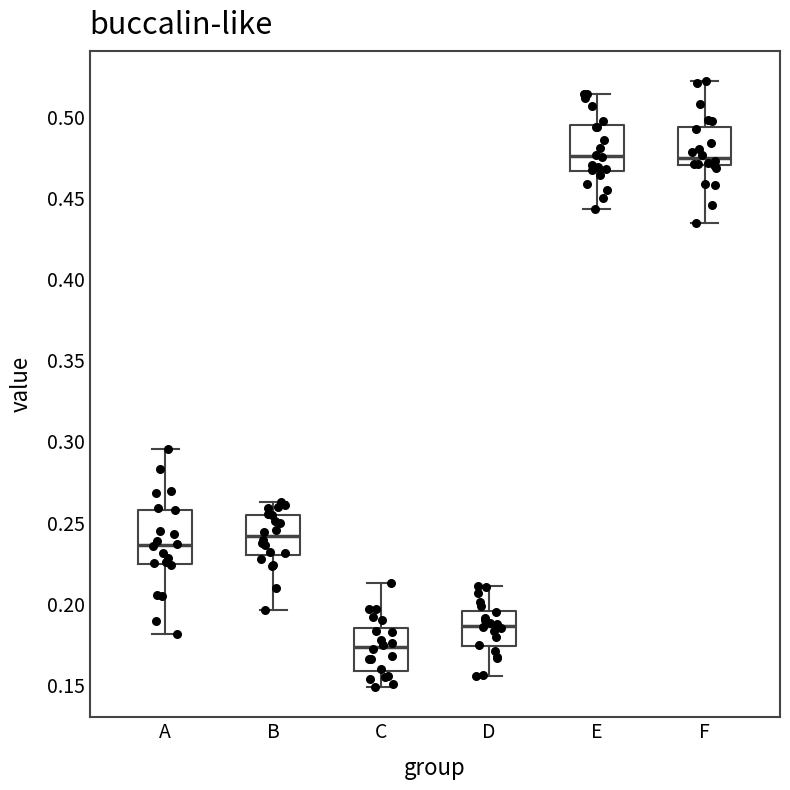

Reading left to right, transcribe this box plot: for each box, give where its median line is, the range the box spans, and where its two whiskers end, as read against the y-axis. The values are not printed on the chart, so give them approximately, as read against the axis.

A: median 0.235, box 0.225 to 0.260, whiskers 0.180 to 0.295
B: median 0.240, box 0.230 to 0.255, whiskers 0.195 to 0.265
C: median 0.175, box 0.160 to 0.185, whiskers 0.150 to 0.215
D: median 0.185, box 0.175 to 0.195, whiskers 0.155 to 0.210
E: median 0.475, box 0.465 to 0.495, whiskers 0.445 to 0.515
F: median 0.475, box 0.470 to 0.495, whiskers 0.435 to 0.520